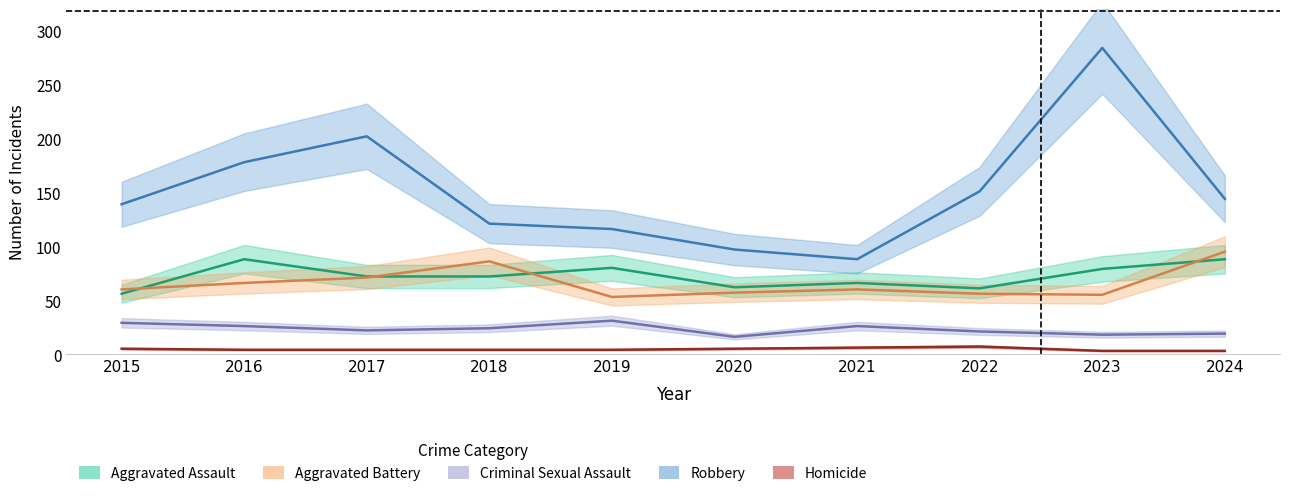

What is the value of the Criminal Sexual Assault point at the 10th from the left?

19